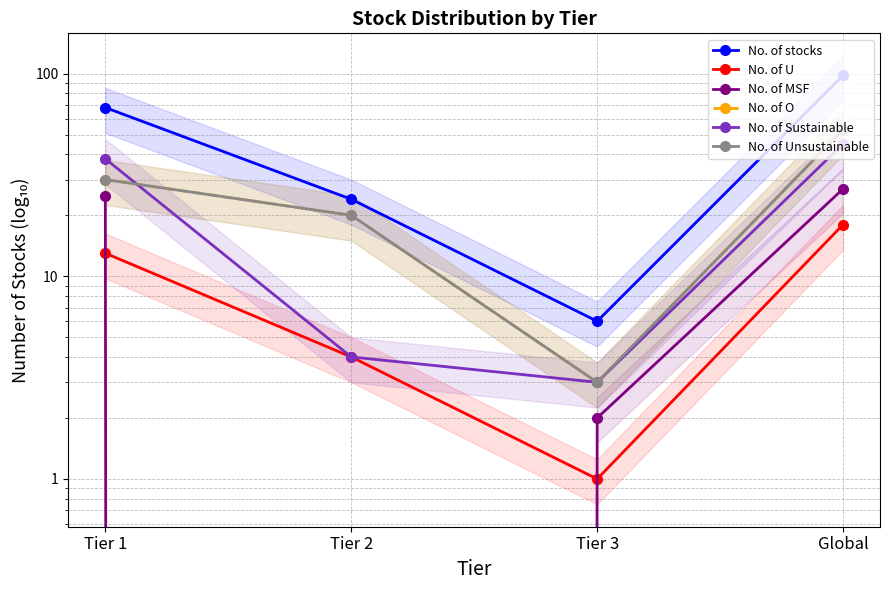

How many data points in No. of Sustainable are above 38?

1